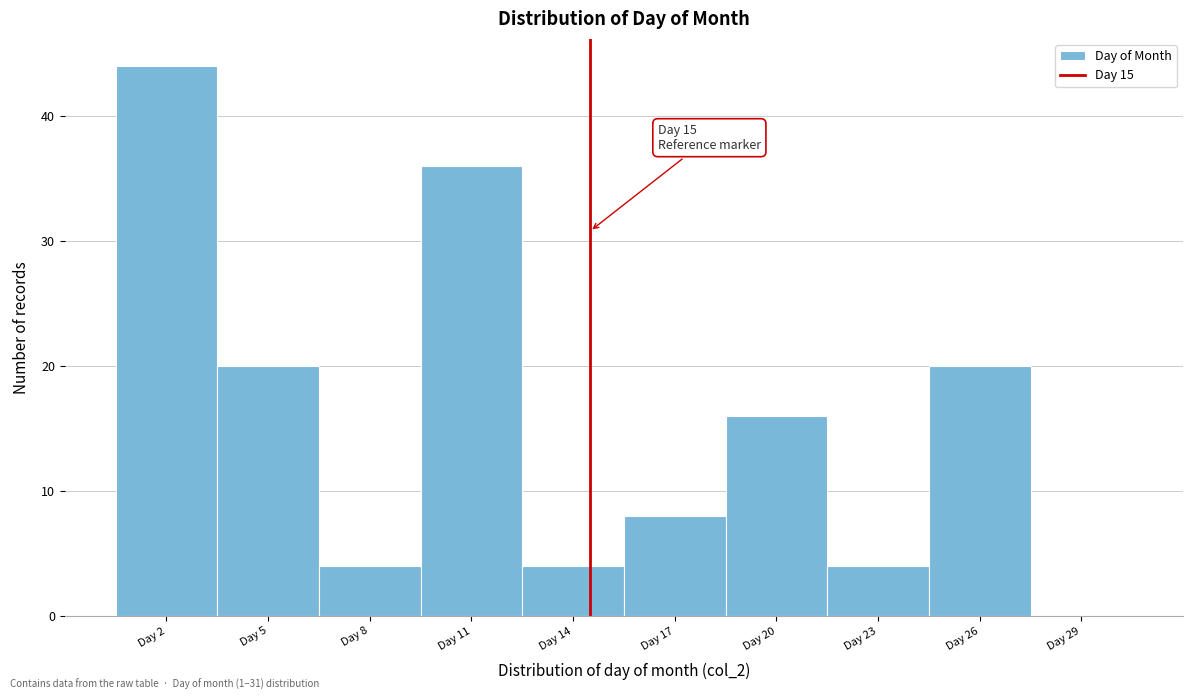

Reading left to right, transcribe all the data shown in this chart.

Day 2=44	Day 5=20	Day 8=4	Day 11=36	Day 14=4	Day 17=8	Day 20=16	Day 23=4	Day 26=20	Day 29=0